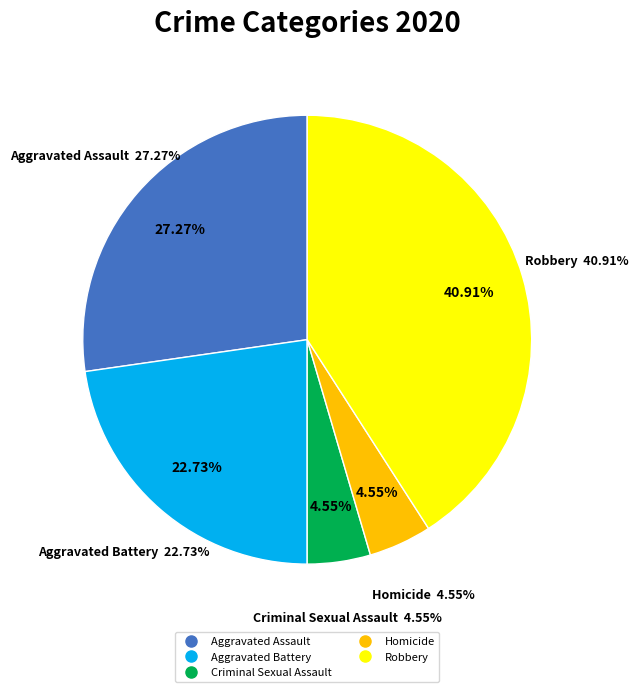

Which category has the biggest portion of the pie?

Robbery